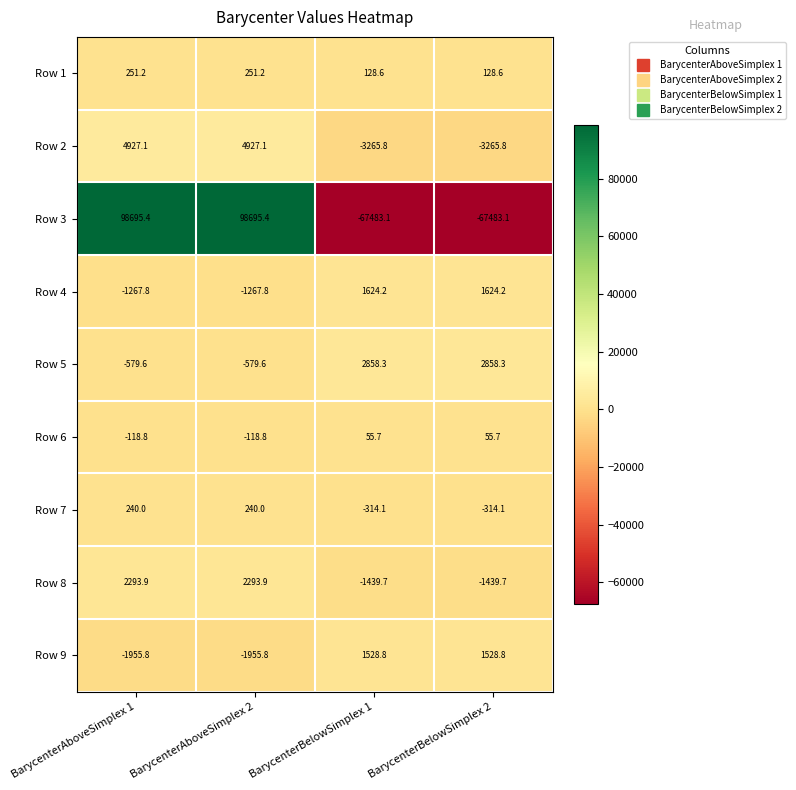

What is the sum of all Row 3 values?

62424.6